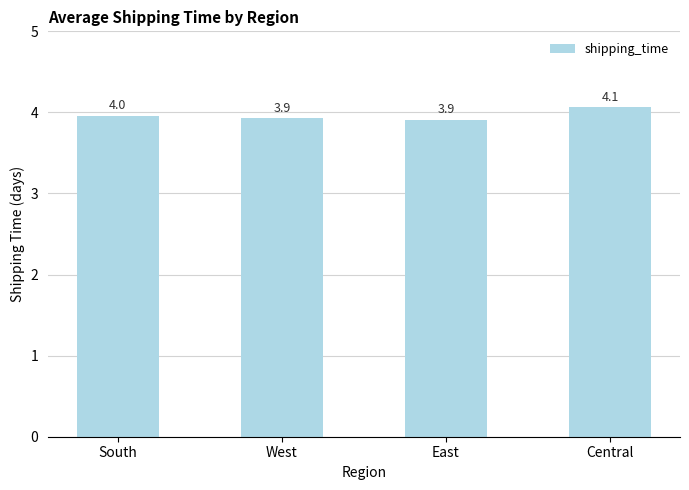

The chart shows a value of 0.8 at Central. True or false?

False